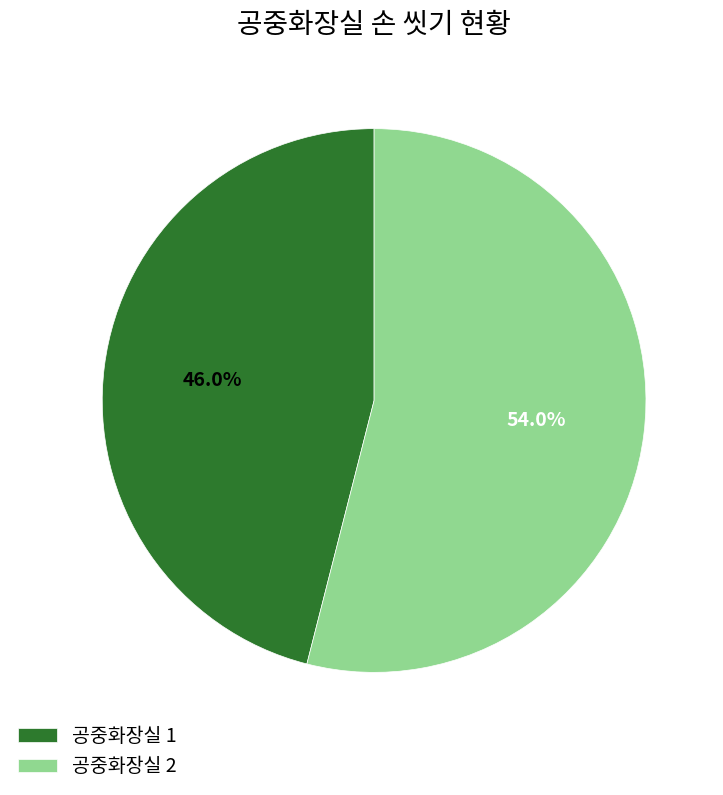

Is it true that 공중화장실 2 is 54% of the pie?

True